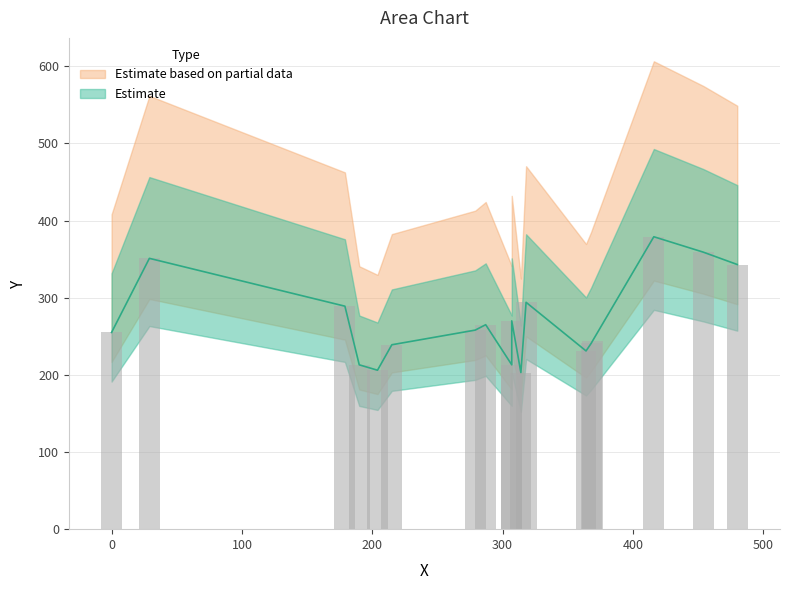

Does the chart contain stacked bars?

No